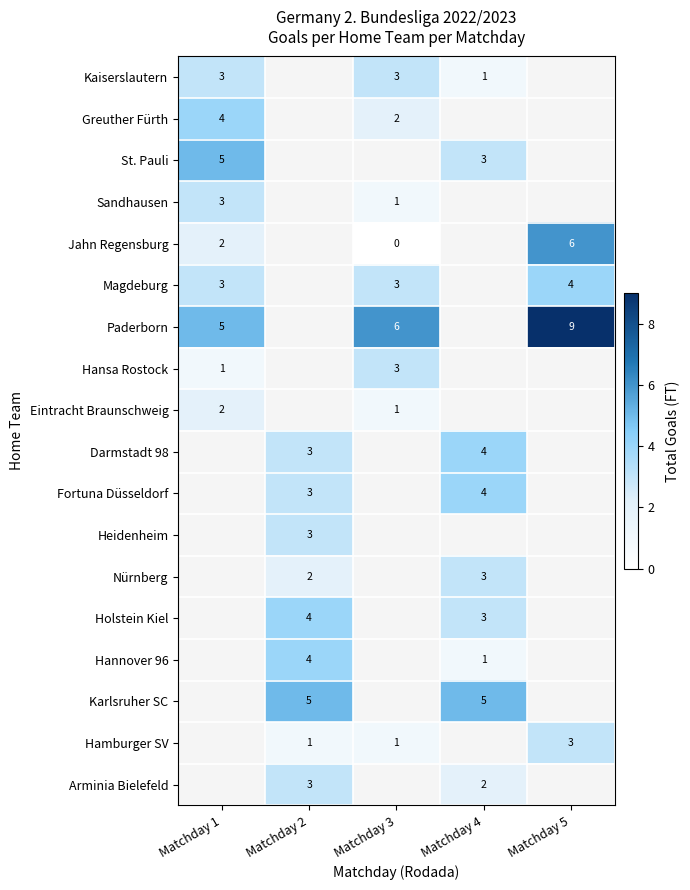

True or false: Greuther Fürth has a value of 3 at Matchday 3.

False